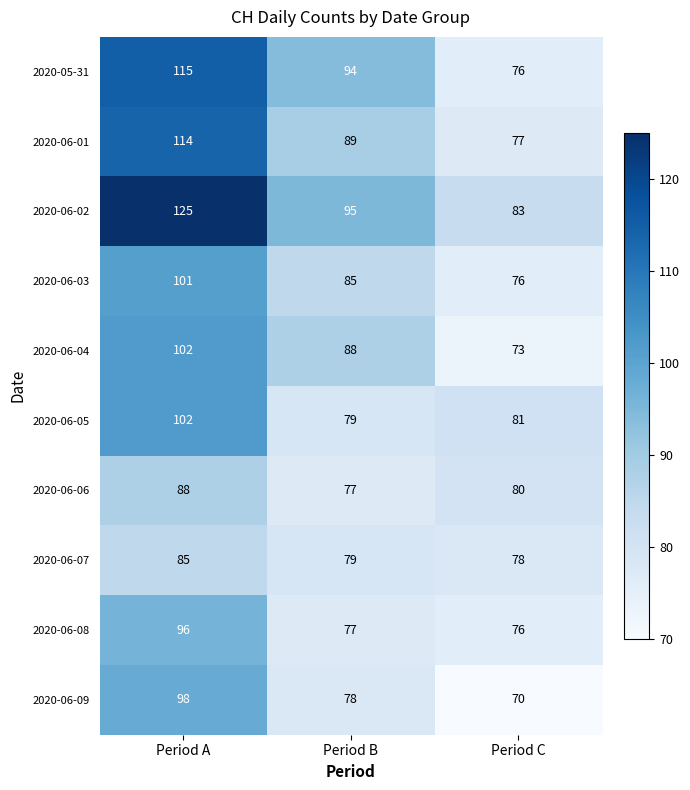

The 2020-06-02 series shows 95 at Period B. True or false?

True